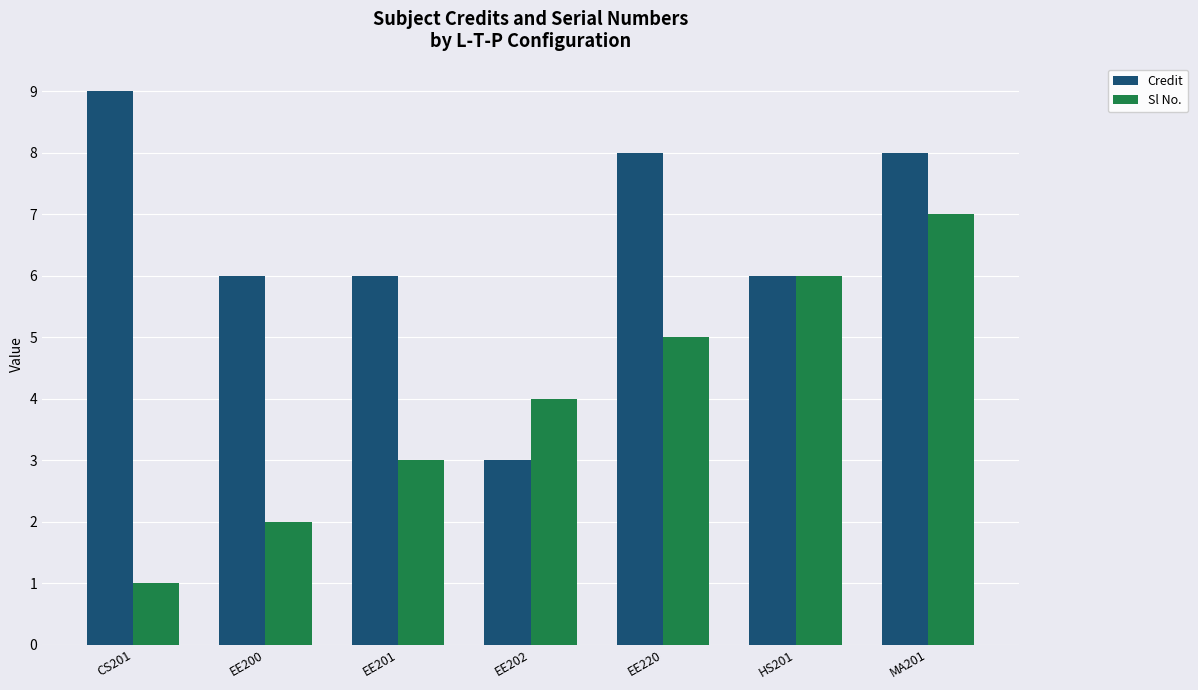

What position from the left is EE200?

2